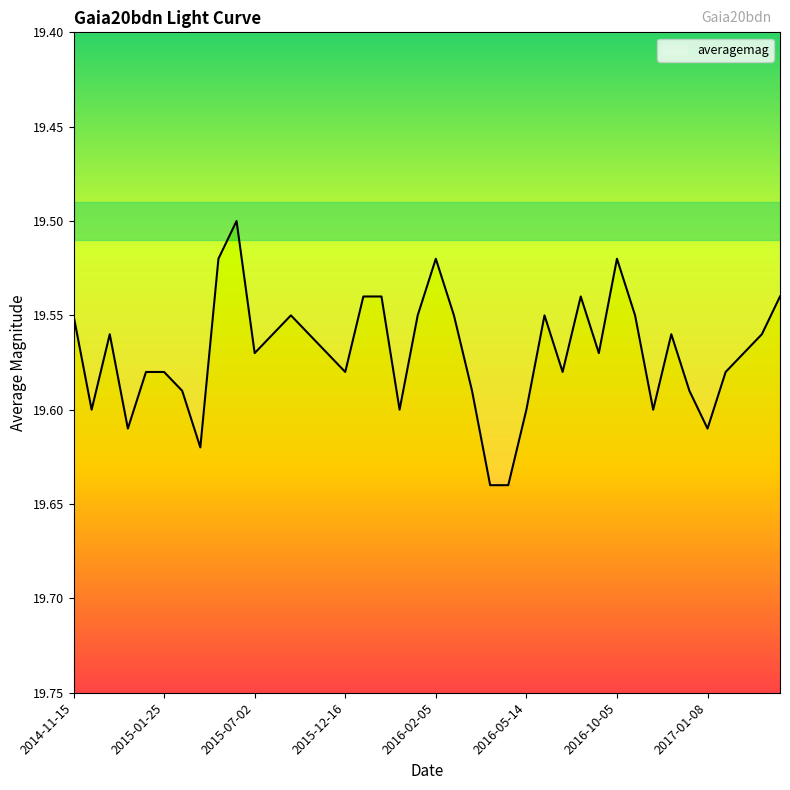

What is the greatest value displayed?

19.6